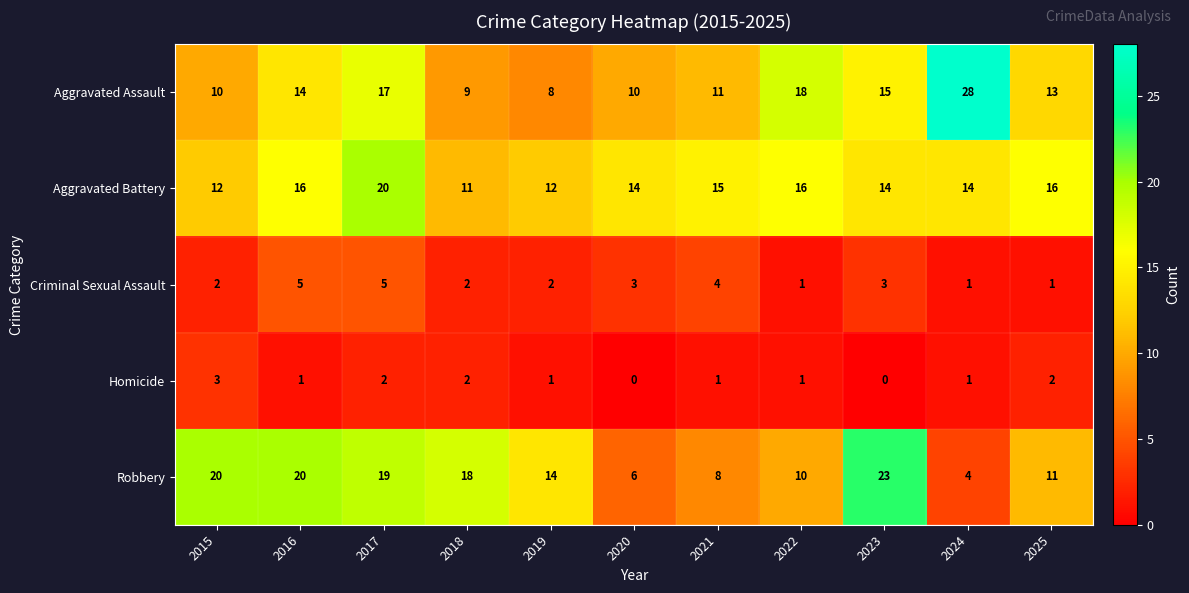

At which label does Aggravated Battery first exceed 14?

2016